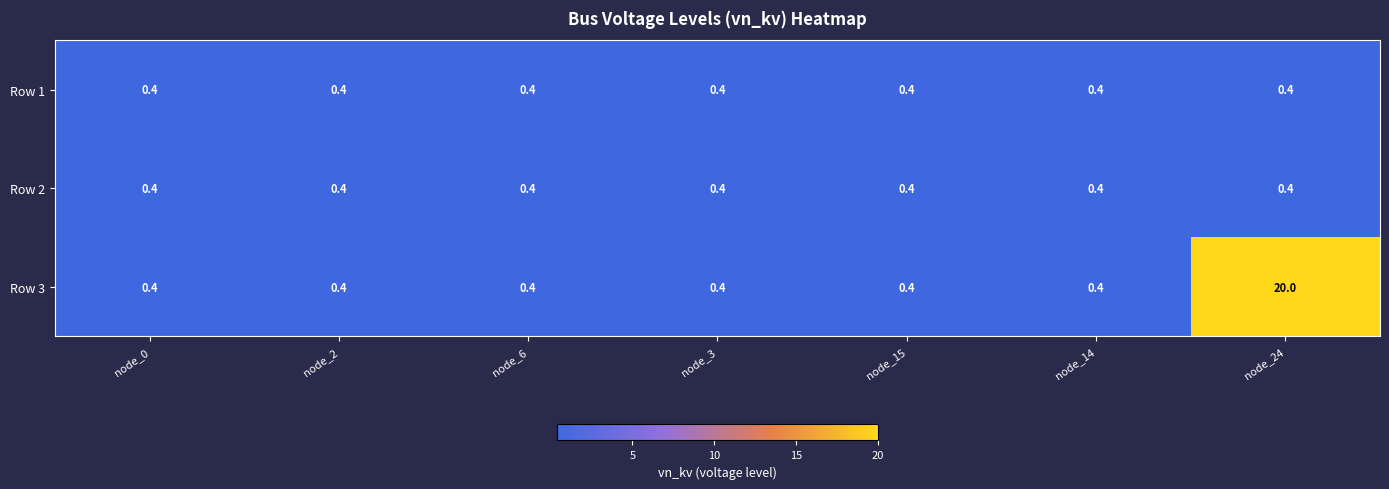

What value does the Row 1 series have at node_15?

0.4